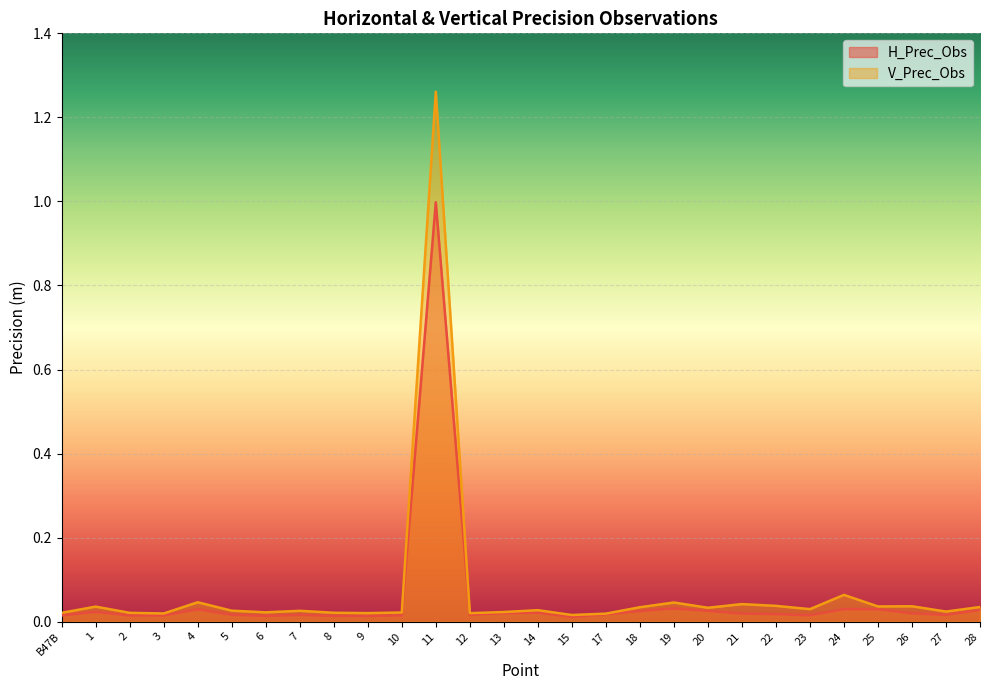

Reading left to right, extract all data points from this chart.

H_Prec_Obs: 0.0	0.0	0.0	0.0	0.0	0.0	0.0	0.0	0.0	0.0	0.0	1.0	0.0	0.0	0.0	0.0	0.0	0.0	0.0	0.0	0.0	0.0	0.0	0.0	0.0	0.0	0.0	0.0
V_Prec_Obs: 0.0	0.0	0.0	0.0	0.0	0.0	0.0	0.0	0.0	0.0	0.0	1.3	0.0	0.0	0.0	0.0	0.0	0.0	0.0	0.0	0.0	0.0	0.0	0.1	0.0	0.0	0.0	0.0